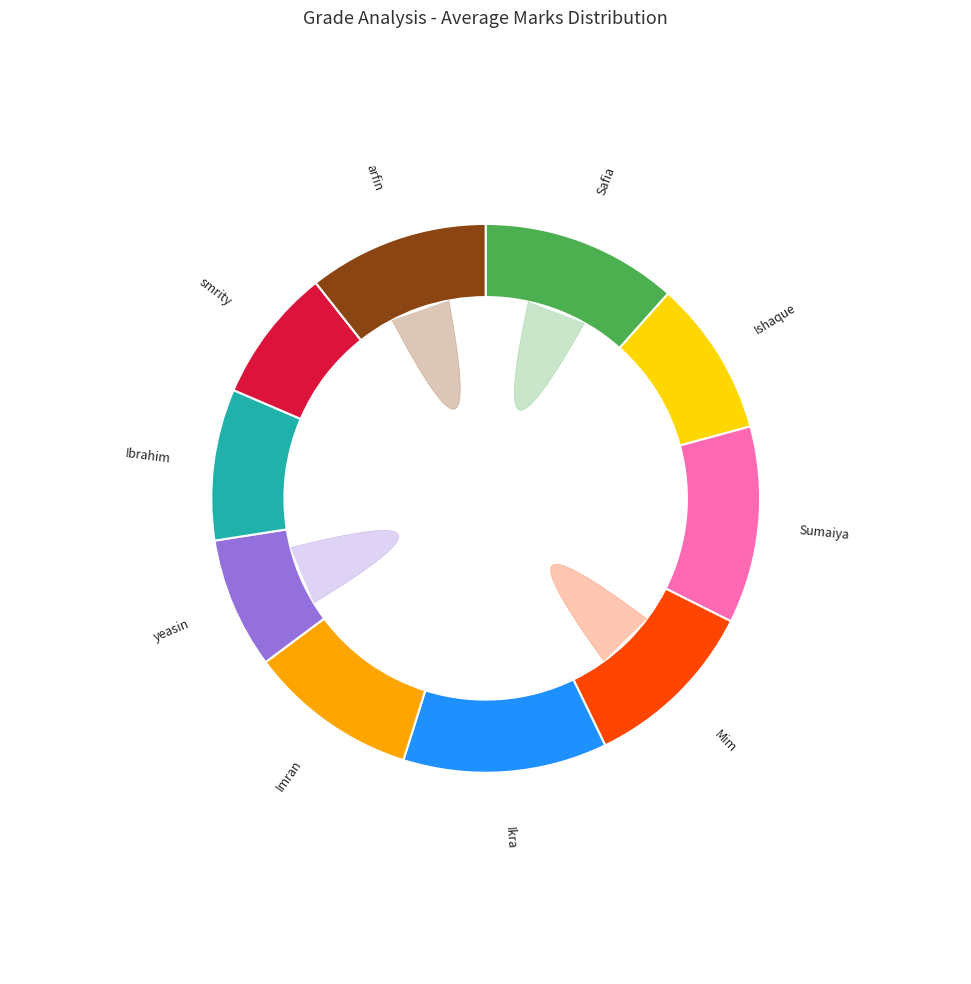

Rank the categories by value from highest to lowest.

Ikra, Sumaiya, Safia, arfin, Mim, Imran, Ishaque, Ibrahim, smrity, yeasin